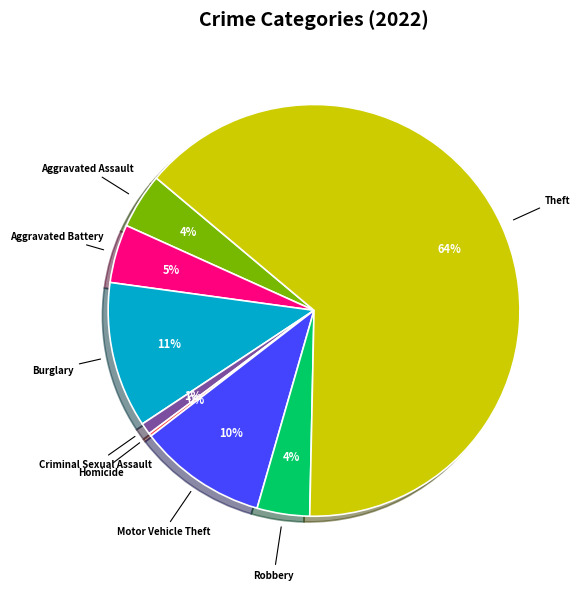

To the nearest percent, what is the average slice percentage?

12%